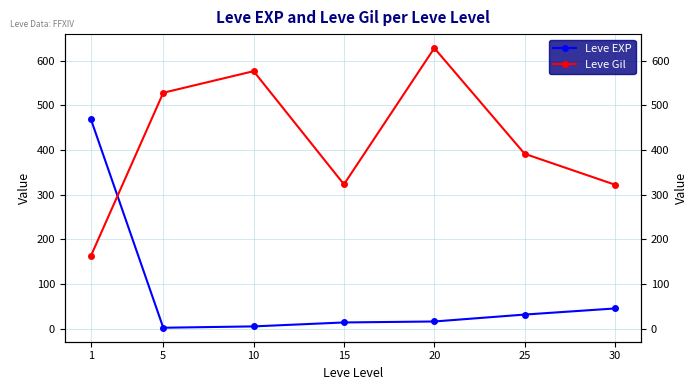

What is the total value across all series at 1?

632.0